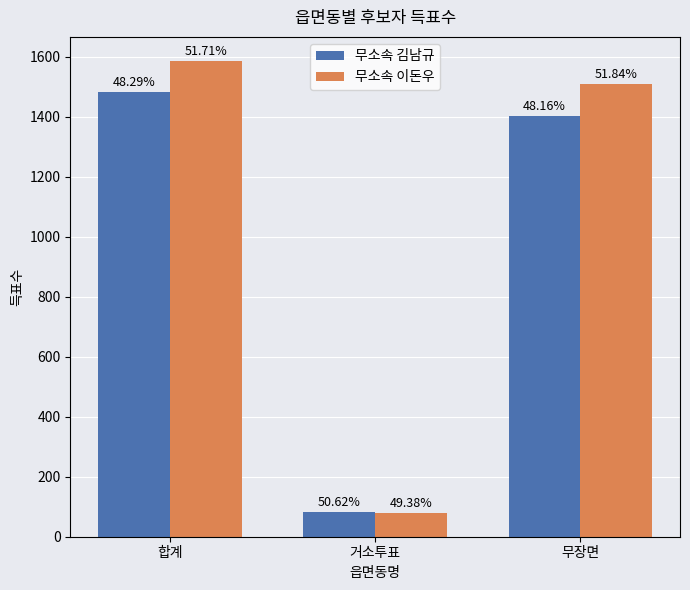

Reading left to right, transcribe all the data shown in this chart.

무소속 김남규: 1482	81	1401
무소속 이돈우: 1587	79	1508